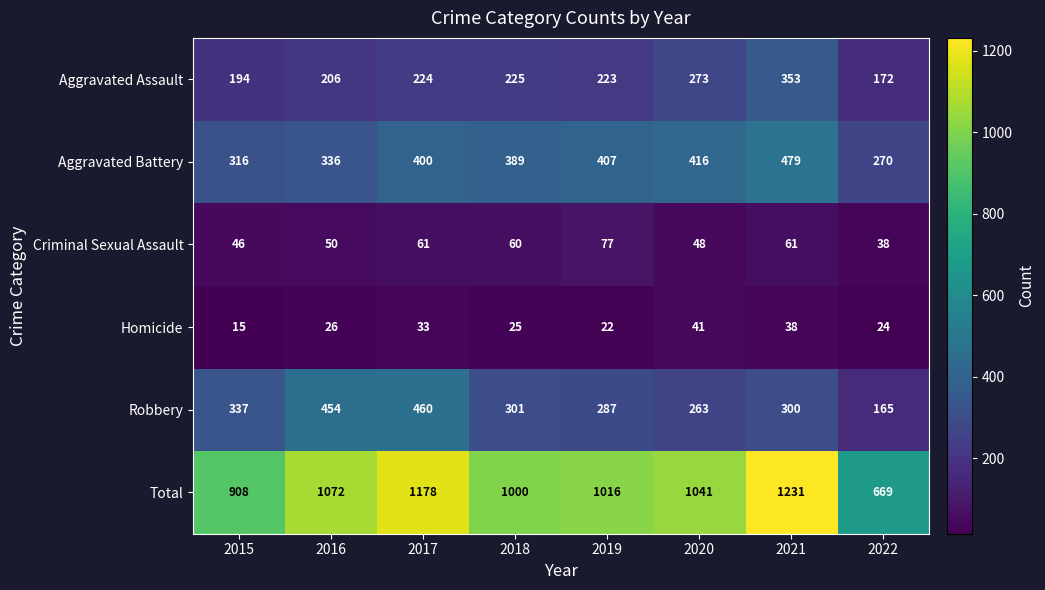

At which category does the chart reach its minimum across all series?

2015